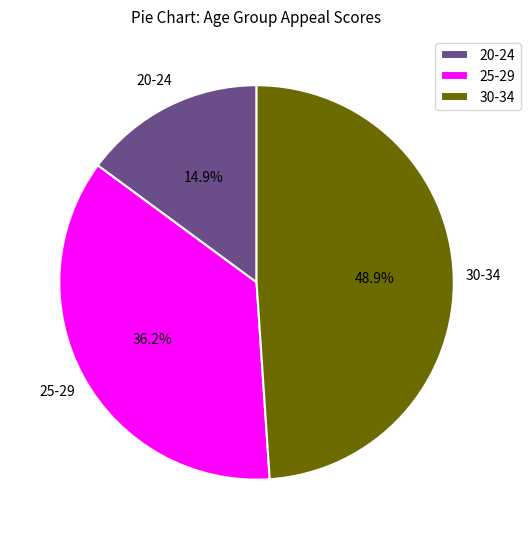

Which has a higher value, 25-29 or 20-24?

25-29